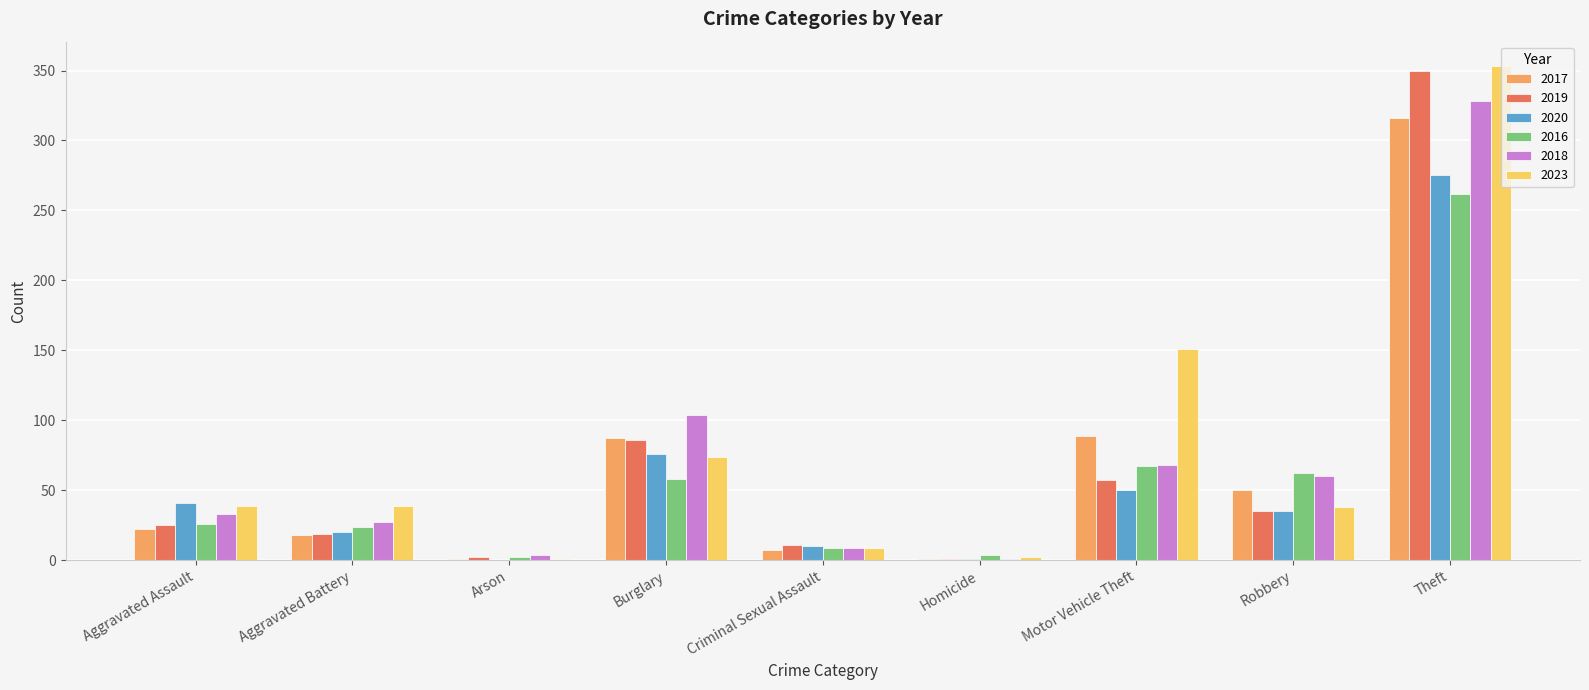

At which category is the sum across all series the highest?

Theft